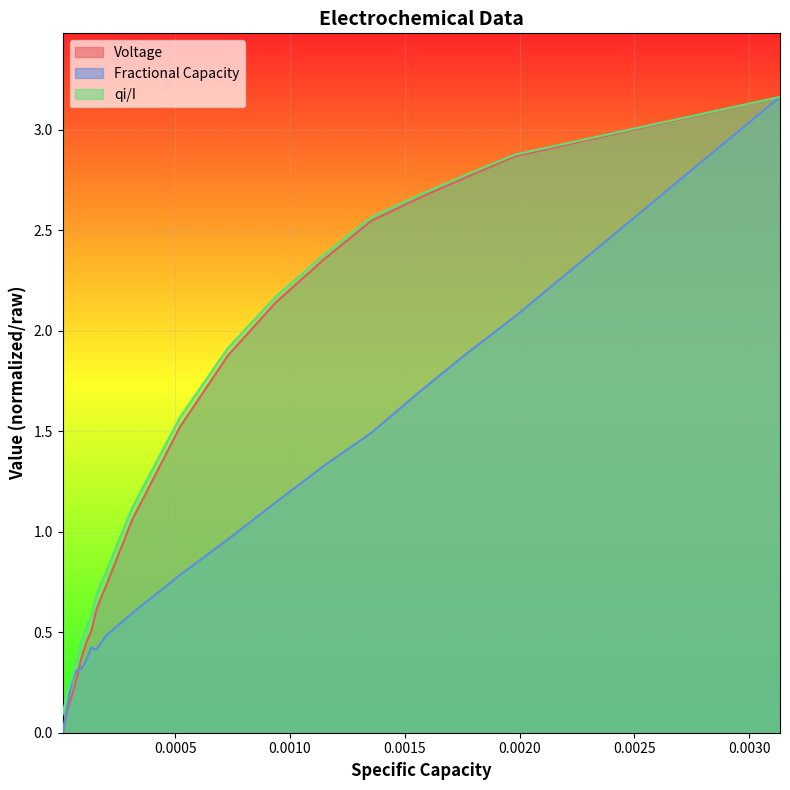

What is the value of the Voltage point at the 14th from the left?

2.1